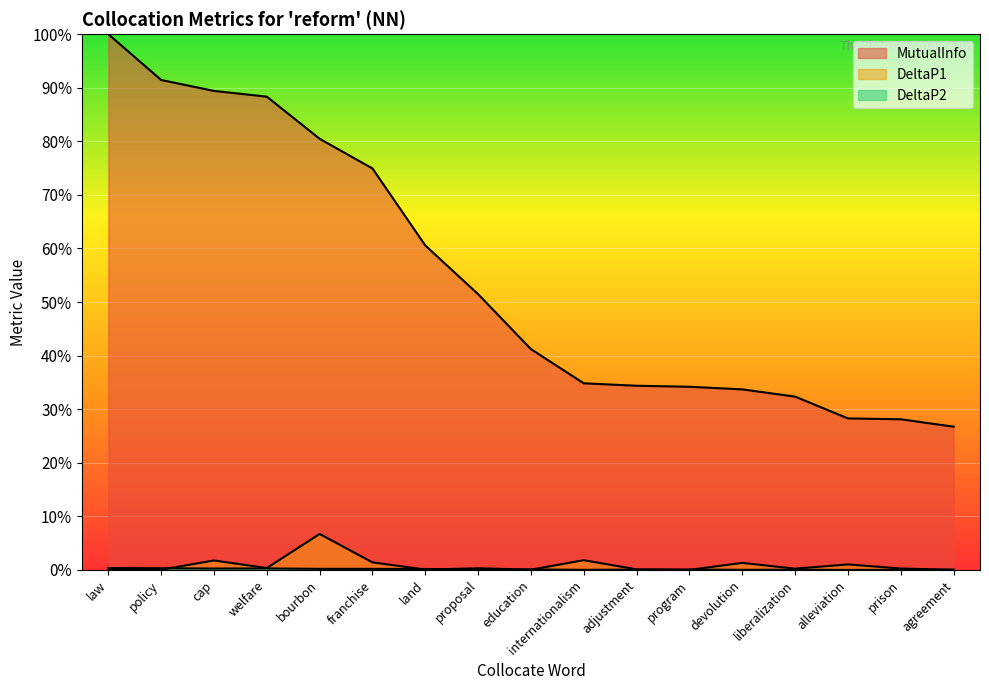

How many times do DeltaP1 and DeltaP2 cross each other?

8